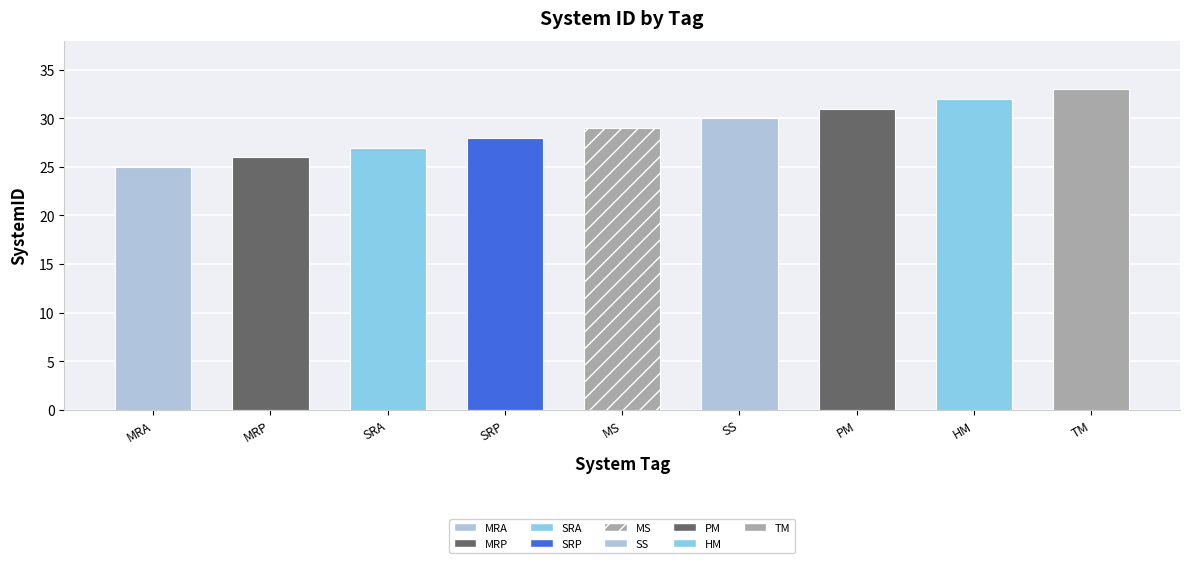

Approximately how many times larger is the value at MRA compared to TM?

0.8